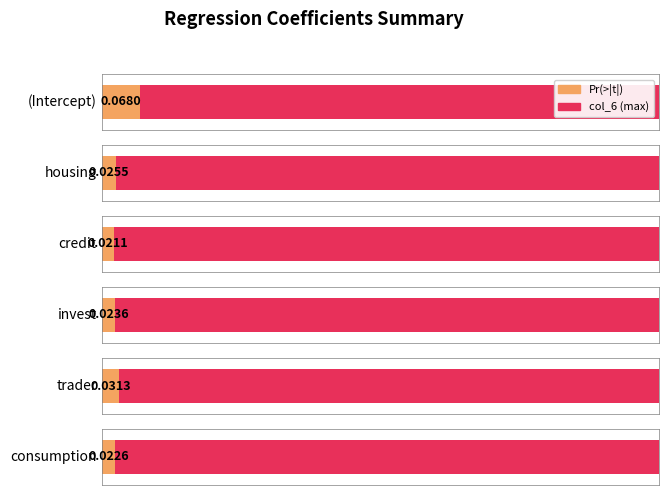

Reading left to right, what are all the values shown in this chart?

Pr(>|t|): (Intercept)=0.1	housing=0.0	credit=0.0	invest=0.0	trader=0.0	consumption=0.0
col_6: (Intercept)=1.0	housing=1.0	credit=1.0	invest=1.0	trader=1.0	consumption=1.0